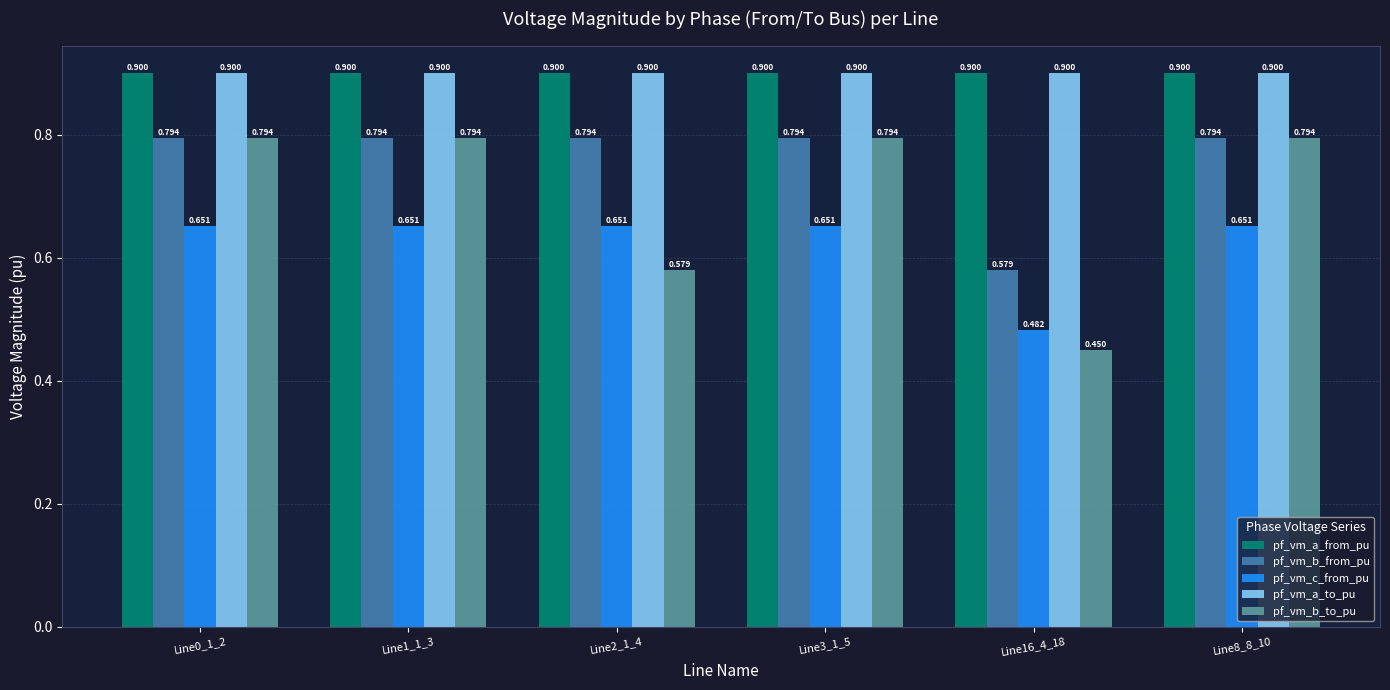

Is the value of pf_vm_c_from_pu at Line16_4_18 greater than the value of pf_vm_b_from_pu at Line3_1_5?

No